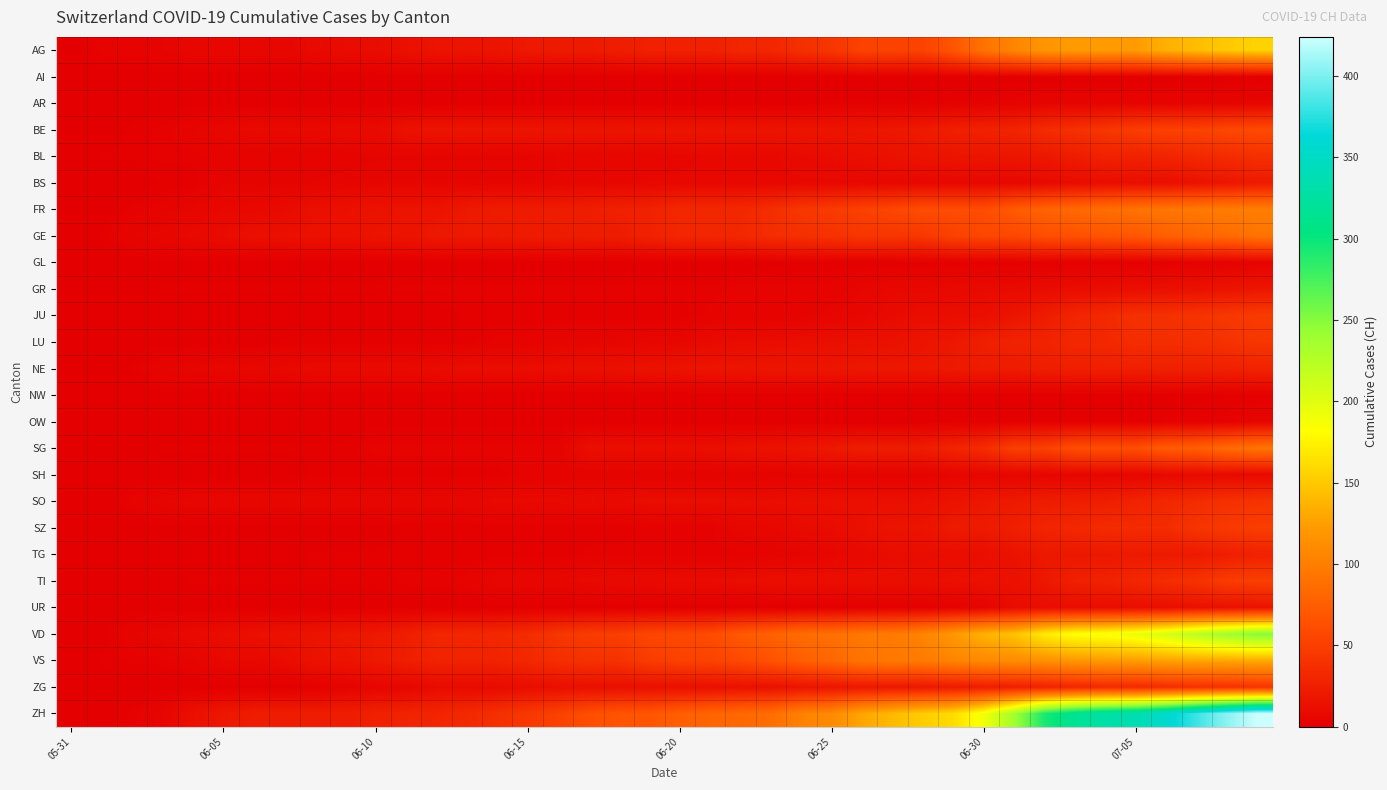

Which category has the lowest value across all series?

05-31